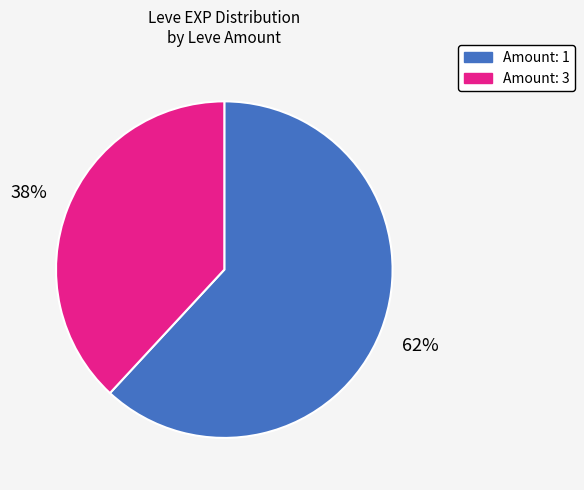

To the nearest percent, what is the average slice percentage?

50%